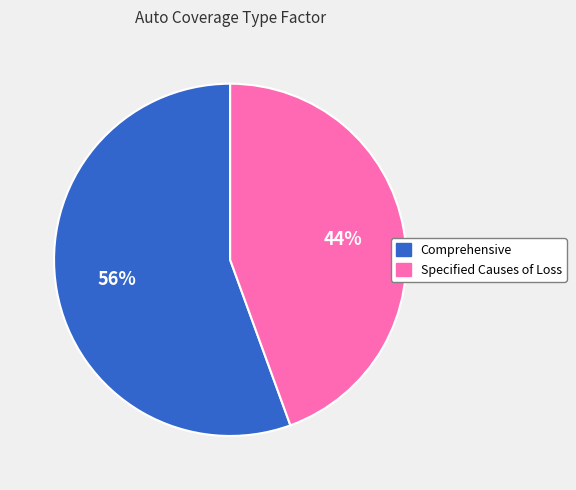

Is there any slice that represents more than half of the pie?

Yes